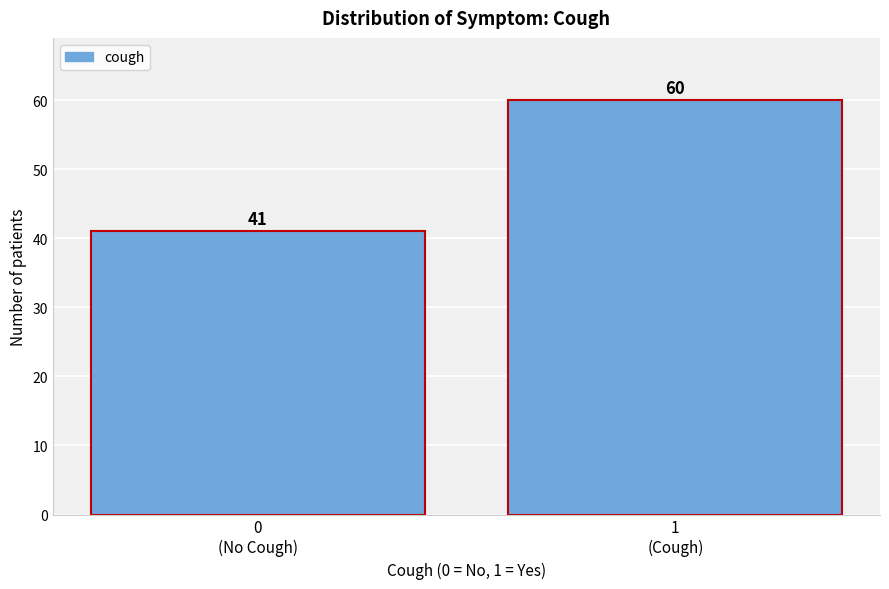

Reading right to left, what are all the values shown in this chart?

60	41